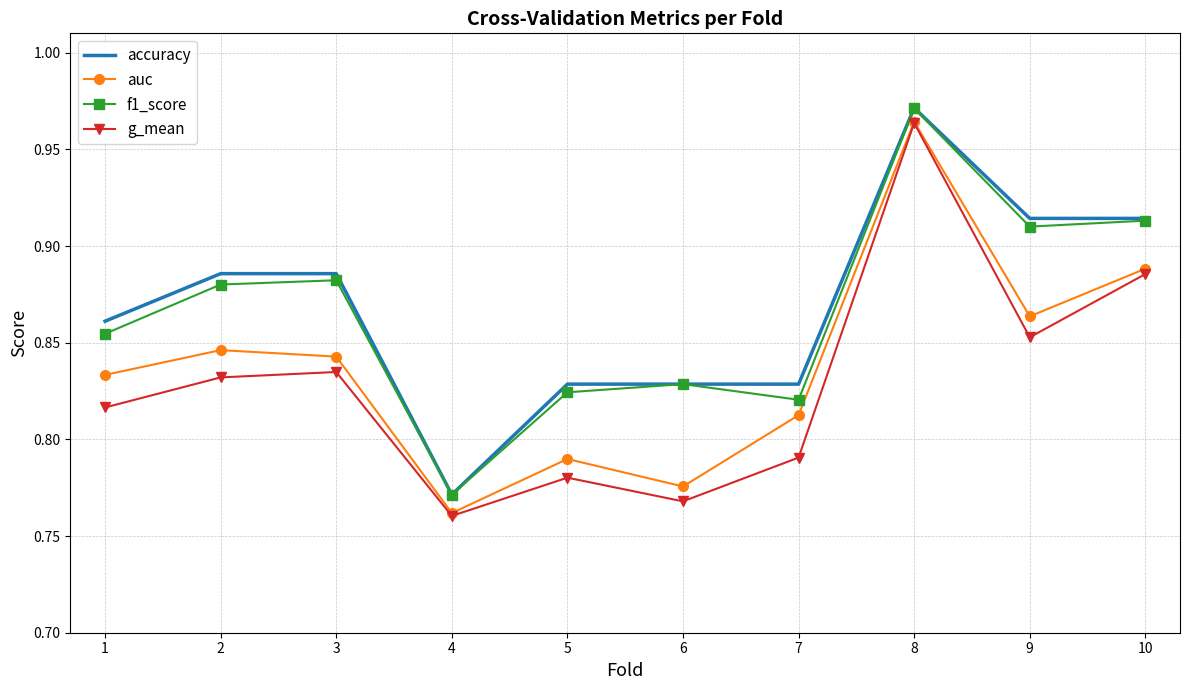

At which category does the chart reach its minimum across all series?

4